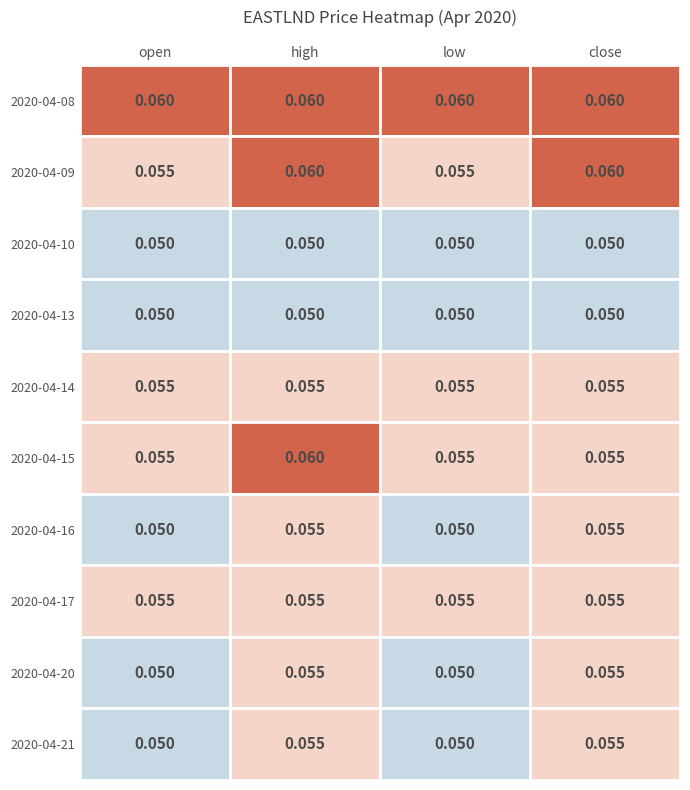

The value of 2020-04-16 at high is 0.1. True or false?

False